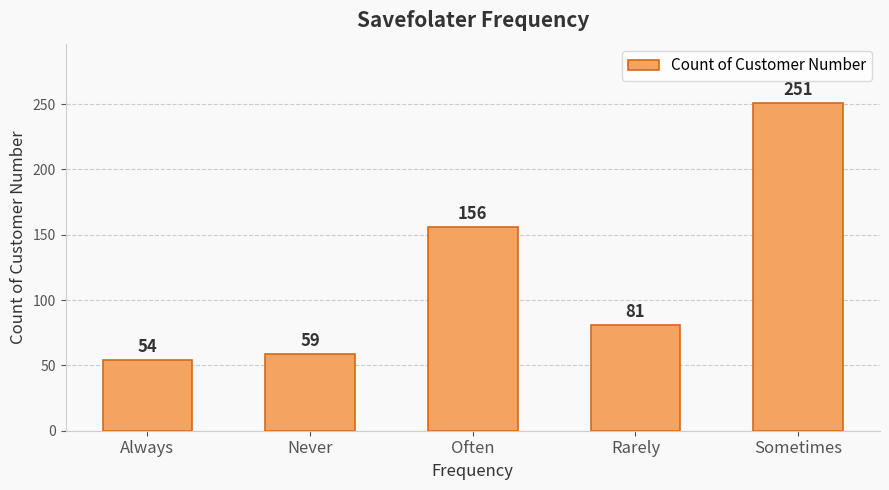

Reading left to right, transcribe all the data shown in this chart.

Always=54	Never=59	Often=156	Rarely=81	Sometimes=251